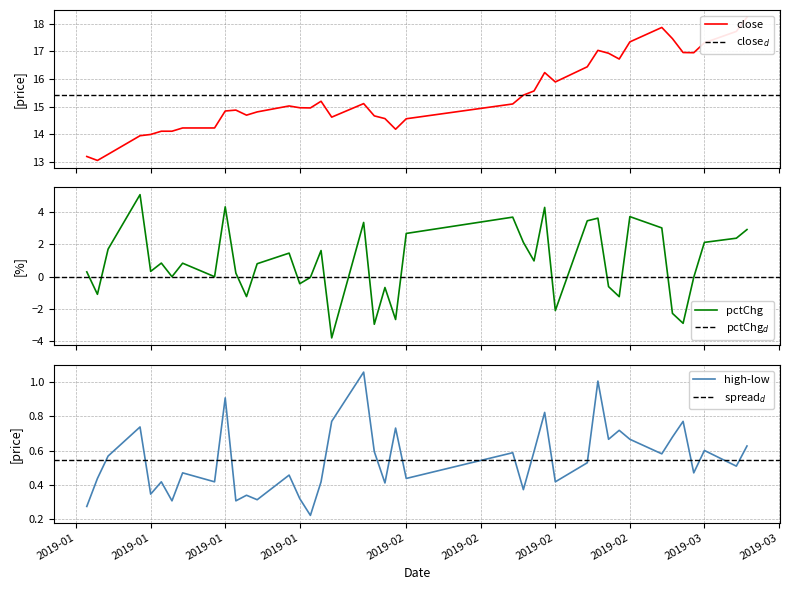

What is the lowest value of the pctChg series?

-3.8